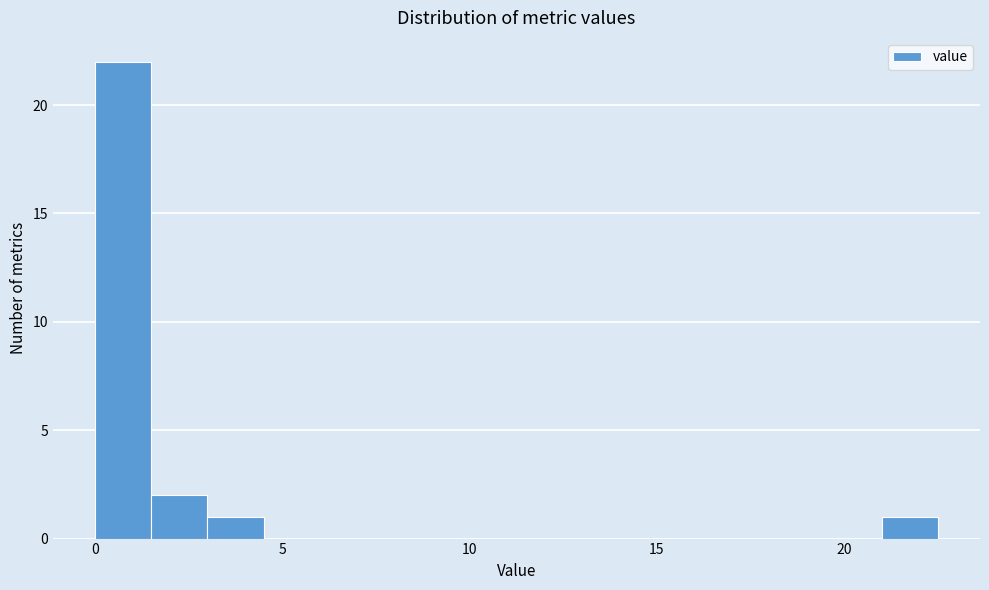

Around what value on the x-axis is the tallest bar? Give the approximate position of its centre, as read against the axis.

1.0